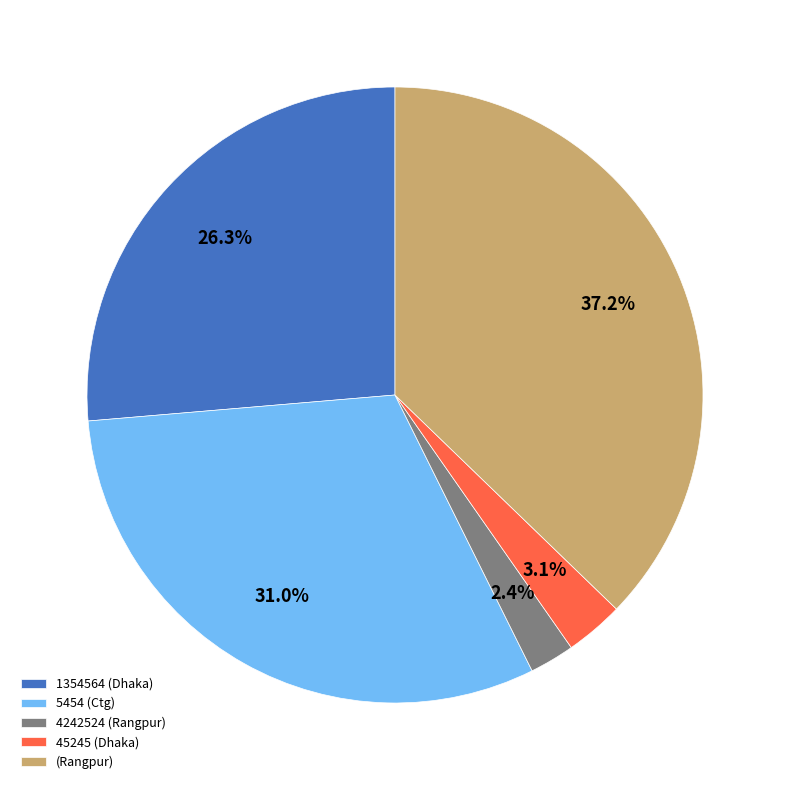

Which has a higher value, 4242524 (Rangpur) or 45245 (Dhaka)?

45245 (Dhaka)